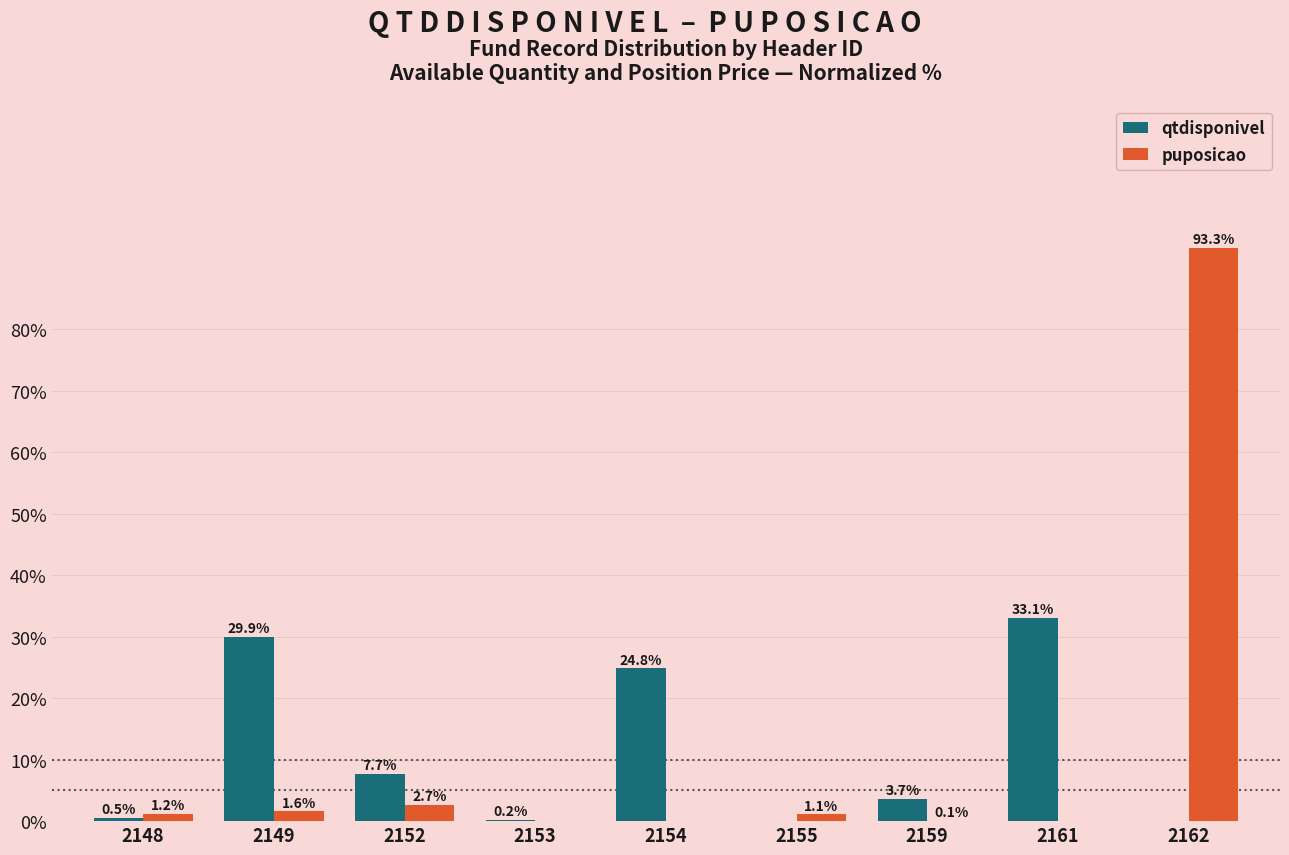

How many groups of bars are there?

9